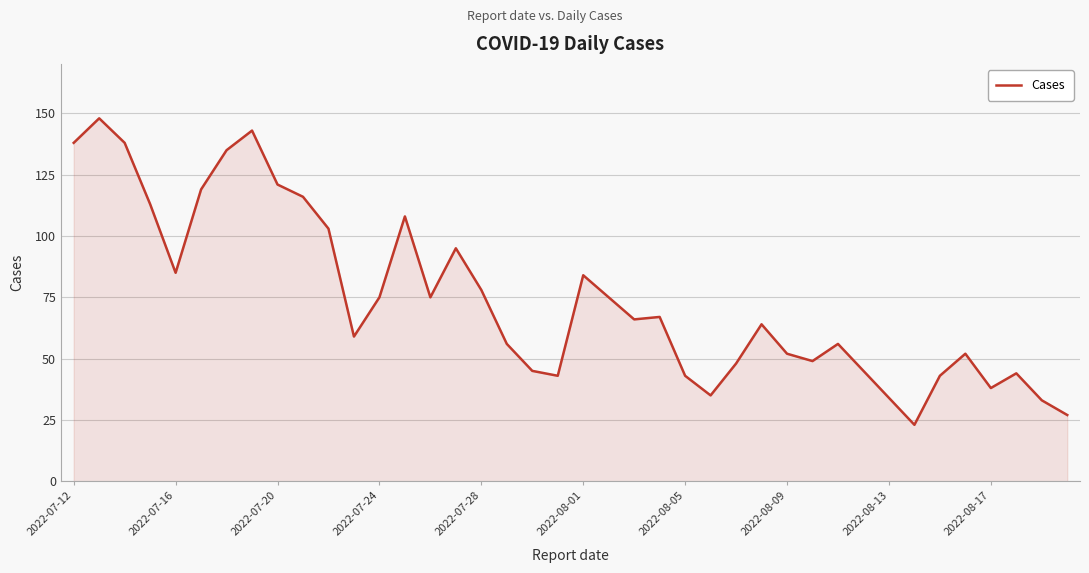

What is the difference between the maximum and minimum values?

125